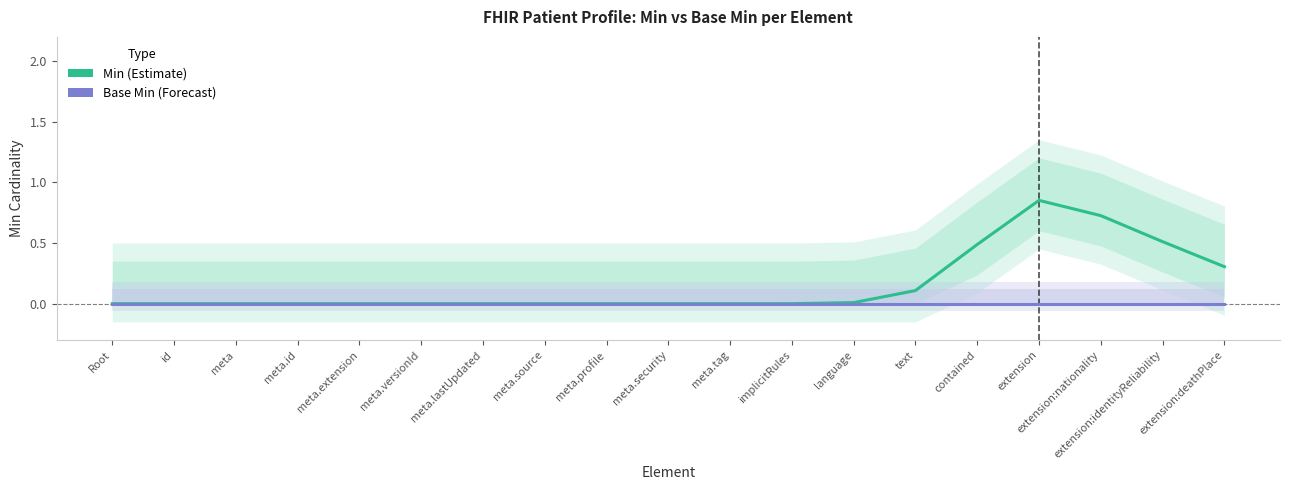

Between meta.security and meta, which is larger?

meta.security